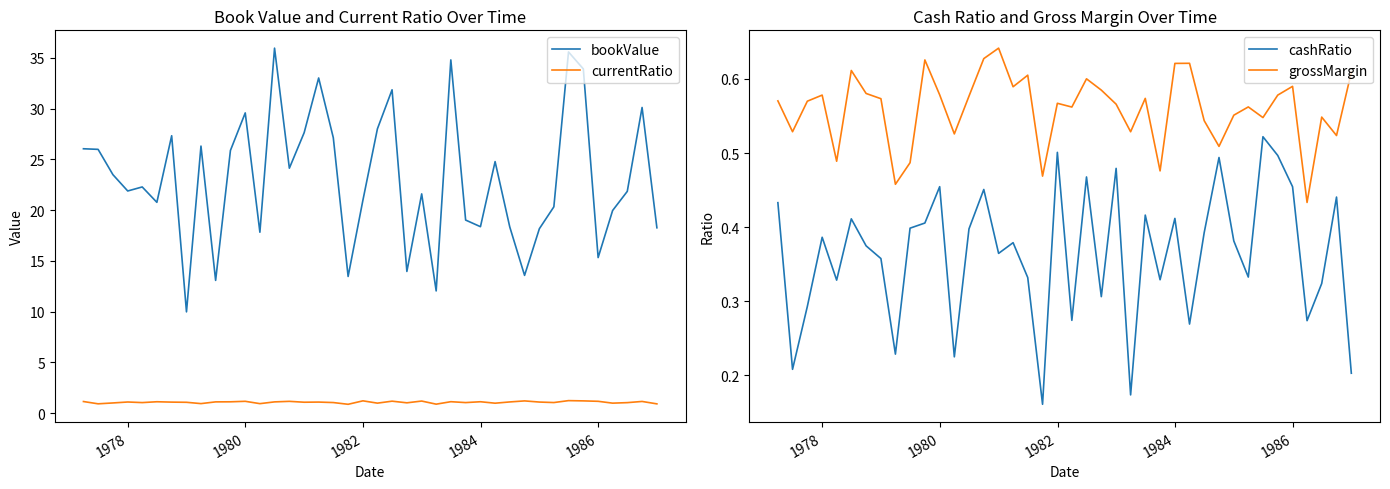

True or false: currentRatio and grossMargin intersect in this chart.

False